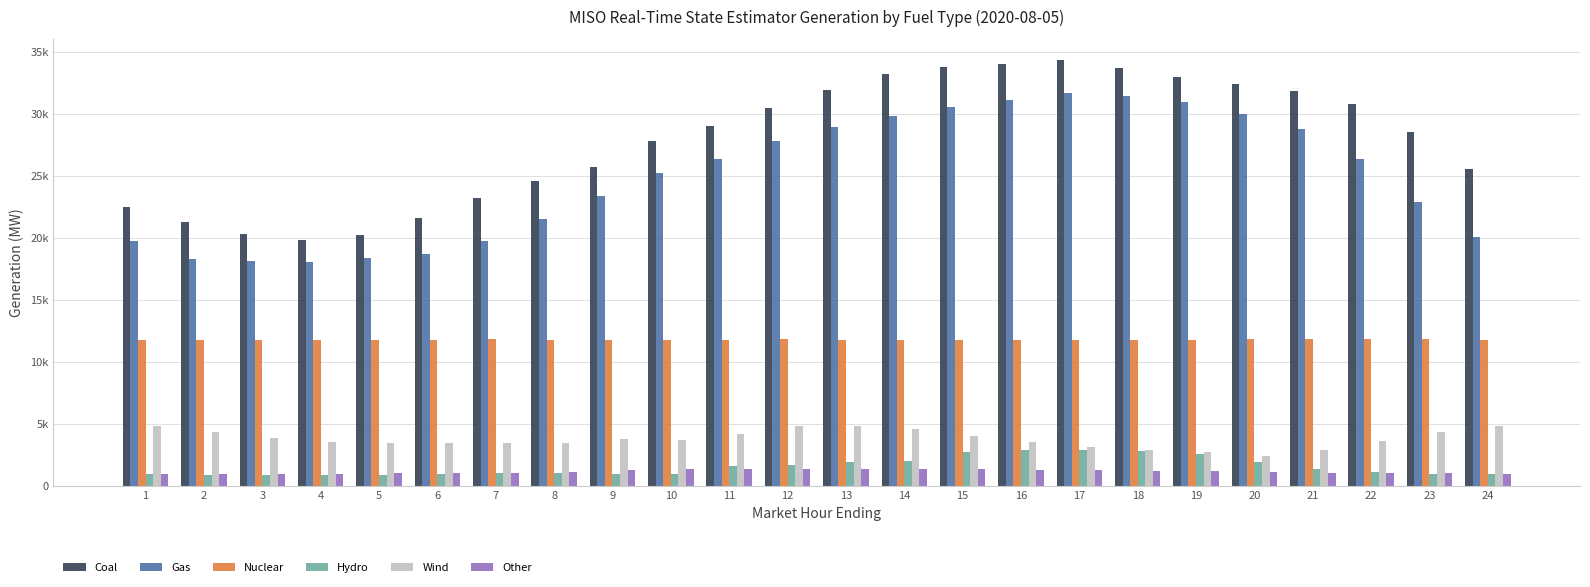

Are the bars grouped side by side (vs. stacked)?

Yes